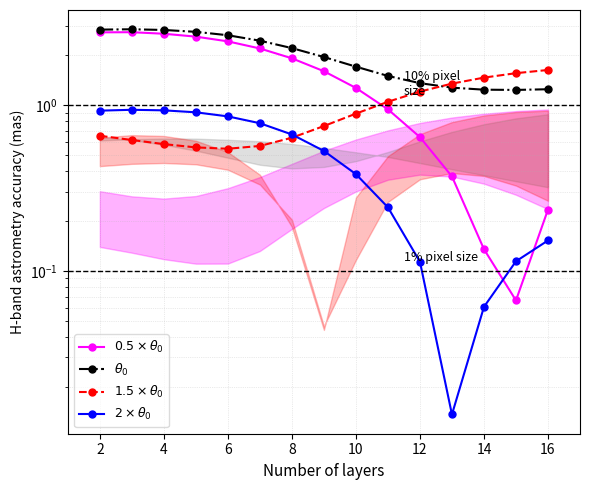

True or false: $0.5\times\theta_0$ and $\theta_0$ intersect in this chart.

False